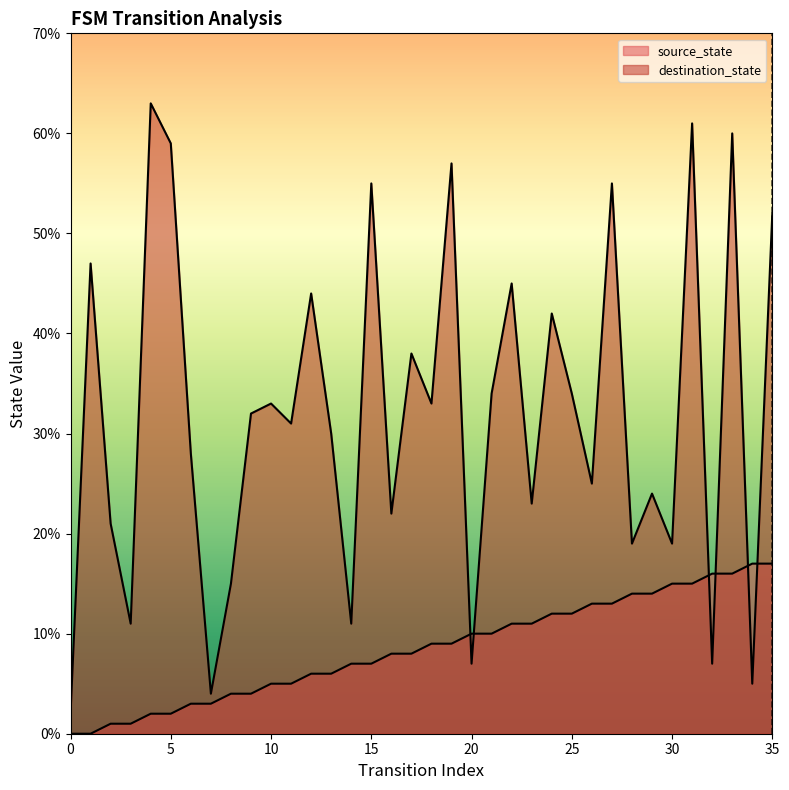

Is it true that destination_state equals 30 at 12?

False